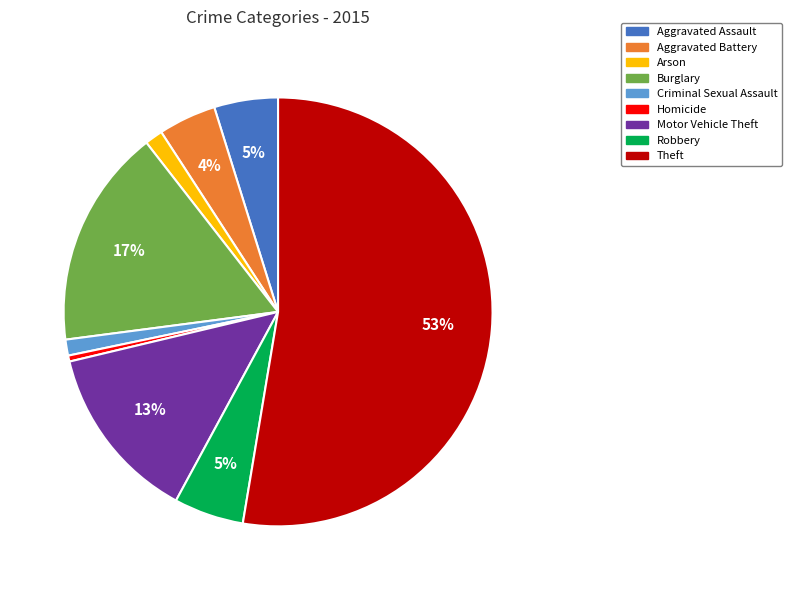

True or false: Robbery accounts for 1% of the total.

False